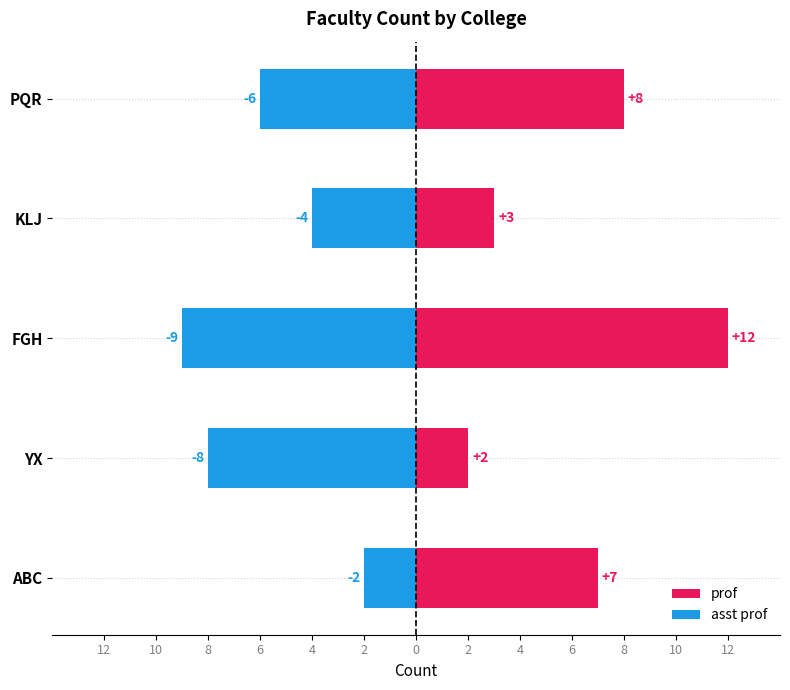

What is the maximum value for asst prof?

-2